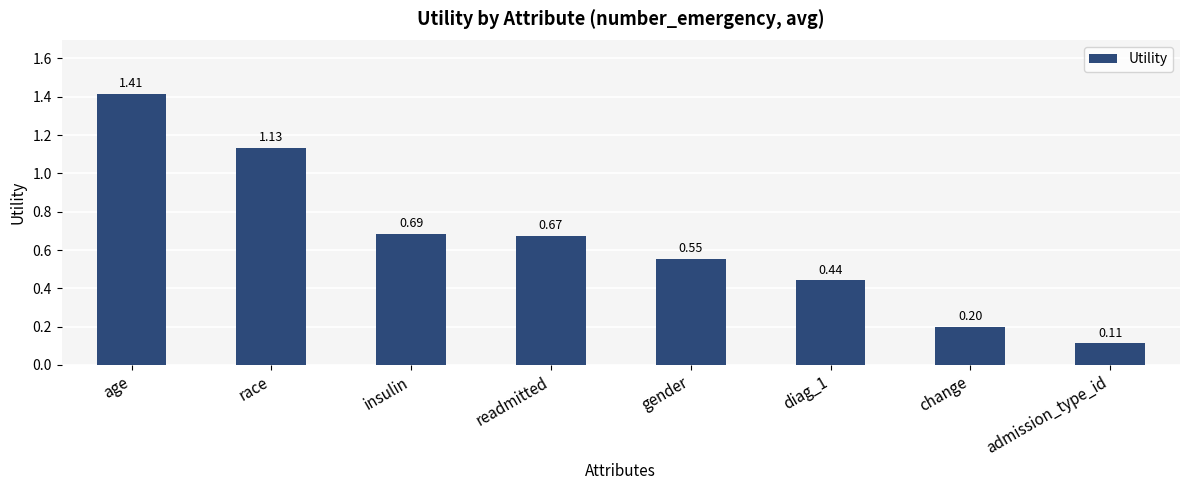

Rank the categories by value from highest to lowest.

age, race, insulin, readmitted, gender, diag_1, change, admission_type_id